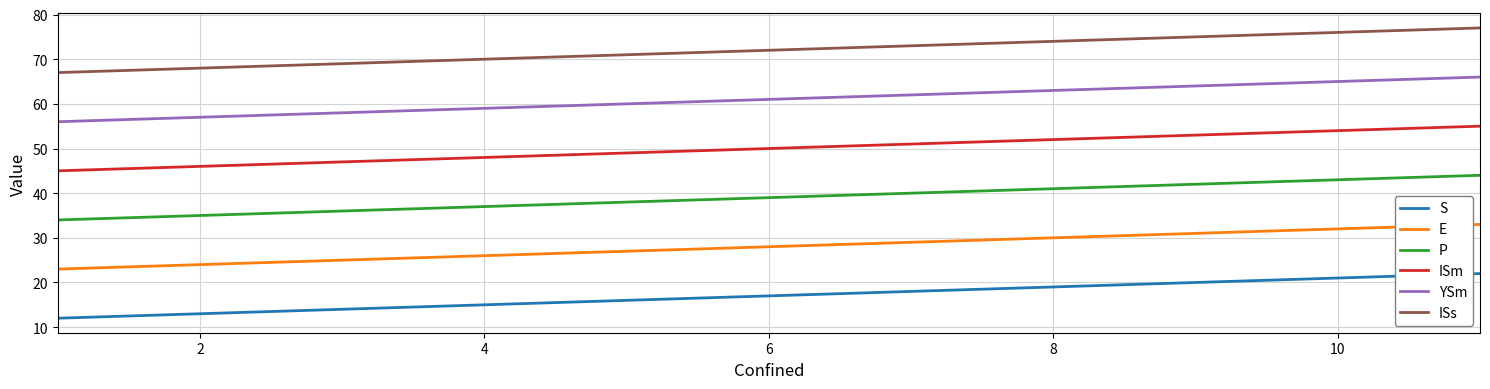

How many distinct data groups are displayed?

6